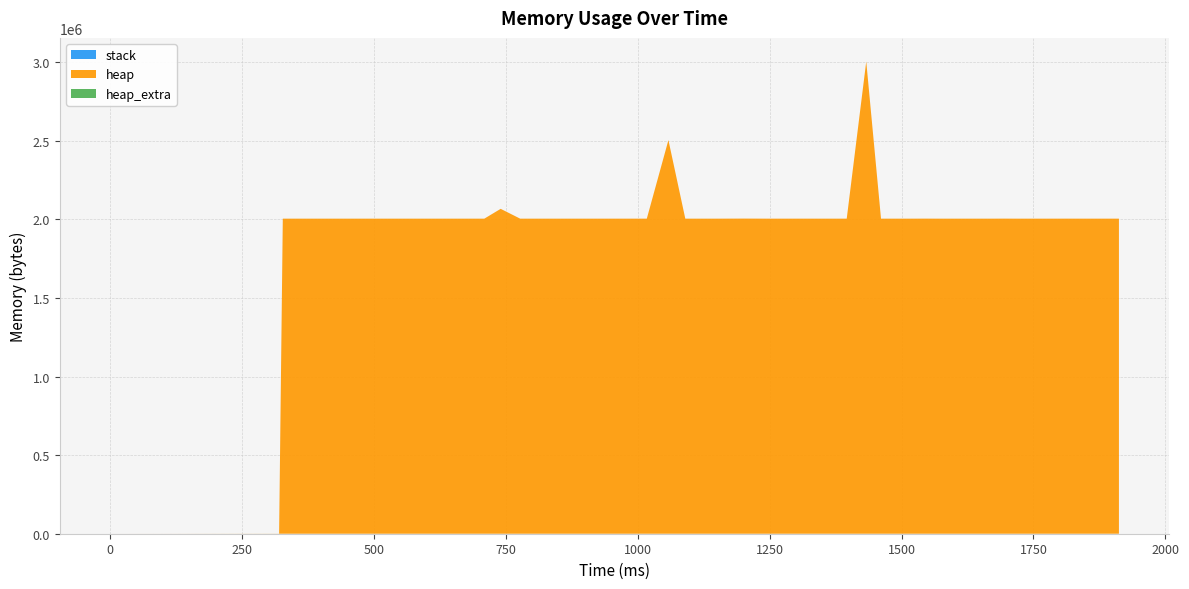

Reading left to right, transcribe all the data shown in this chart.

stack: 0	0	0	0	0	0	0	0	0	0	0	0	0	0	0	0	0	0	0	0	0	0	0	0	0	0	0	0	0	0	0	0	0	0	0	0	0	0	0	0
heap: 0	472	2004568	2004576	2004576	2067068	2004580	2004576	2004568	2004576	2004568	2004584	2004600	2004576	2504568	2004576	2004580	2005056	2004568	2004584	2004628	2004576	2004576	2004568	3004568	2004568	2004576	2004576	2004812	2004576	2004576	2004576	2004568	2004812	2004568	2004568	2004568	2004692	2004584	2004584
heap_extra: 0	16	32	48	48	52	44	48	32	48	32	40	40	48	40	48	44	48	32	40	44	48	48	32	40	32	48	48	52	48	48	48	32	52	32	32	32	44	40	40